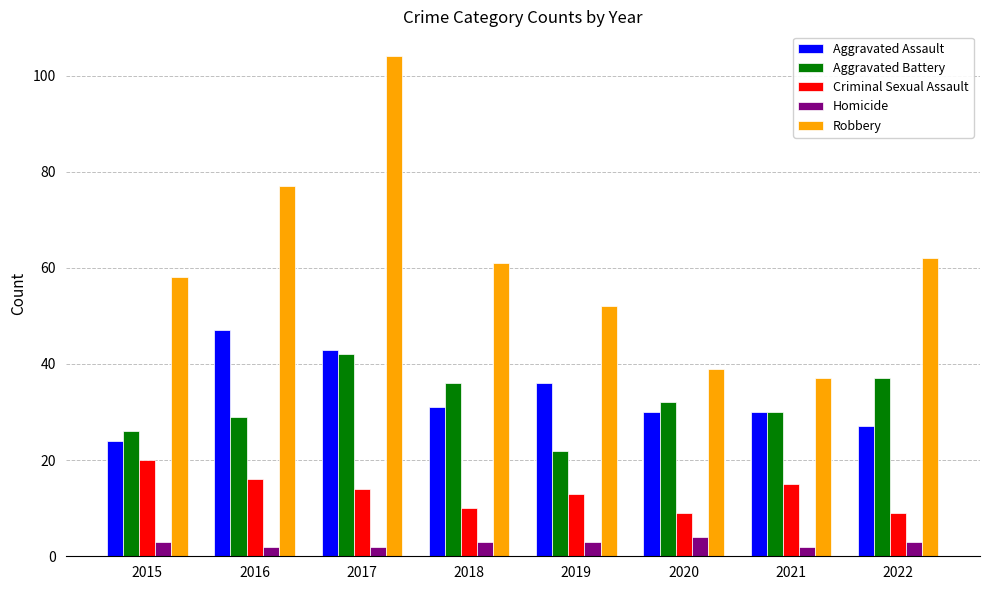

Reading left to right, extract all data points from this chart.

Aggravated Assault: 2015=24	2016=47	2017=43	2018=31	2019=36	2020=30	2021=30	2022=27
Aggravated Battery: 2015=26	2016=29	2017=42	2018=36	2019=22	2020=32	2021=30	2022=37
Criminal Sexual Assault: 2015=20	2016=16	2017=14	2018=10	2019=13	2020=9	2021=15	2022=9
Homicide: 2015=3	2016=2	2017=2	2018=3	2019=3	2020=4	2021=2	2022=3
Robbery: 2015=58	2016=77	2017=104	2018=61	2019=52	2020=39	2021=37	2022=62